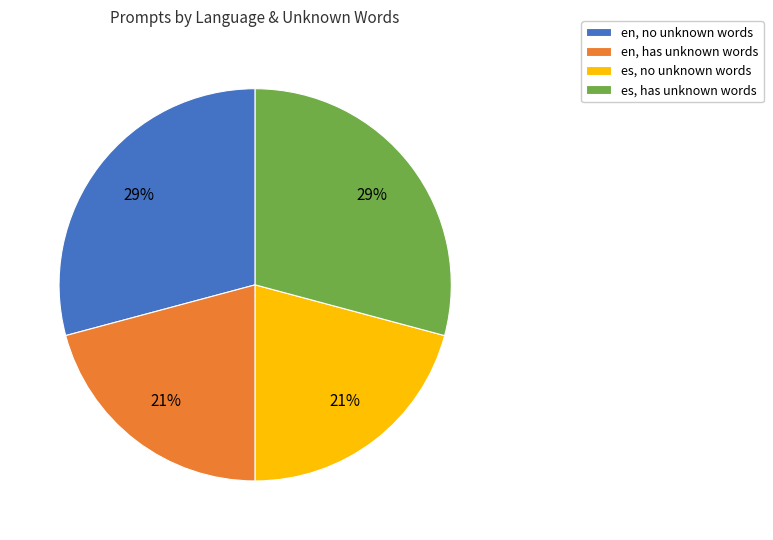

How many segments does this pie chart have?

4